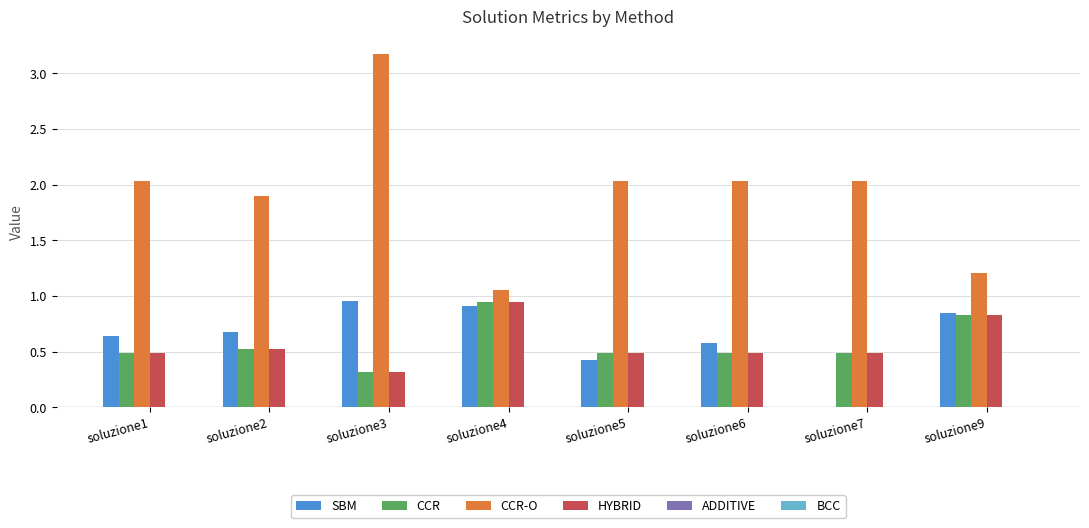

True or false: CCR has a value of 0.5 at soluzione2.

True